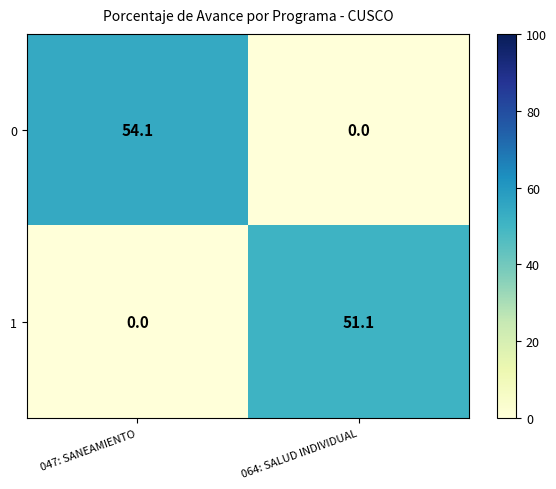

List the series in order of their overall mean, highest first.

0, 1